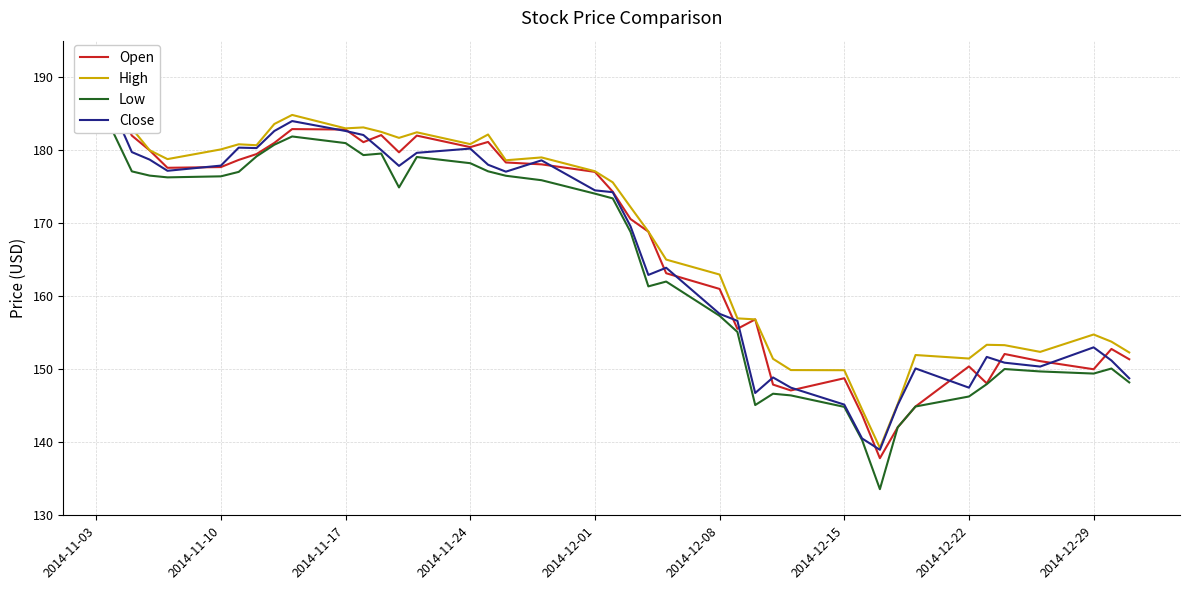

What is the value of the High point at the 30th from the left?

144.5